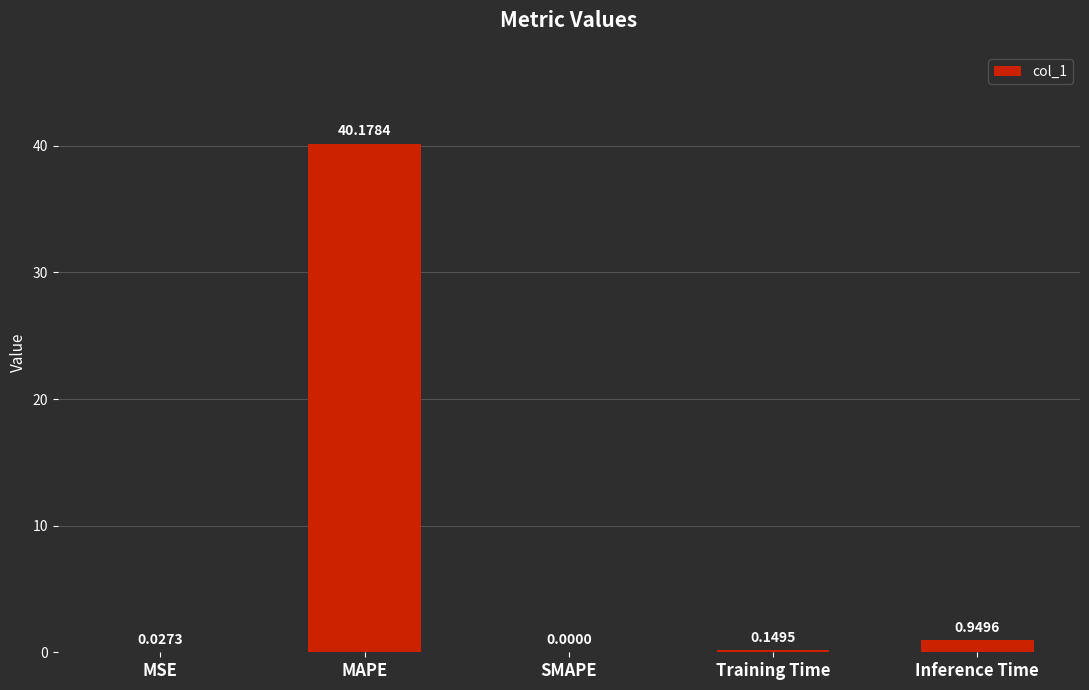

What is the change in value from MAPE to Training Time?

-40.0